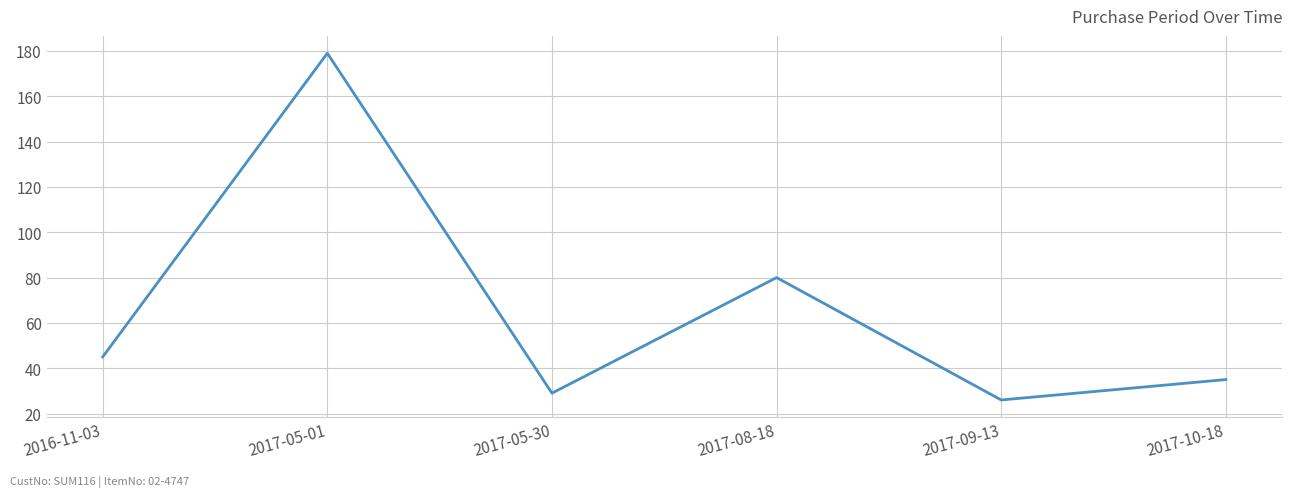

What is the change in value from 2016-11-03 to 2017-05-30?

-16